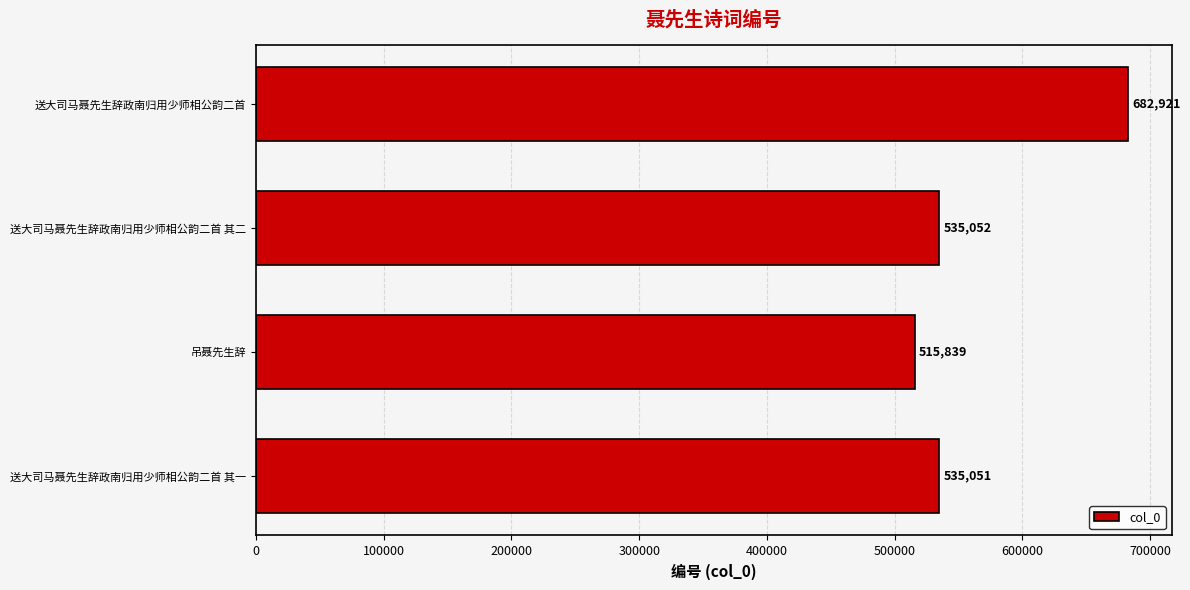

Which category has the lowest value across all series?

吊聂先生辞